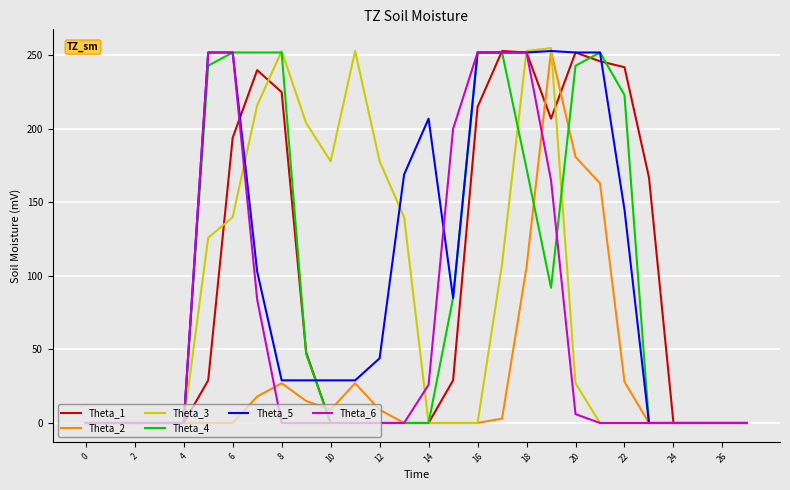

How many lines are shown in the chart?

6